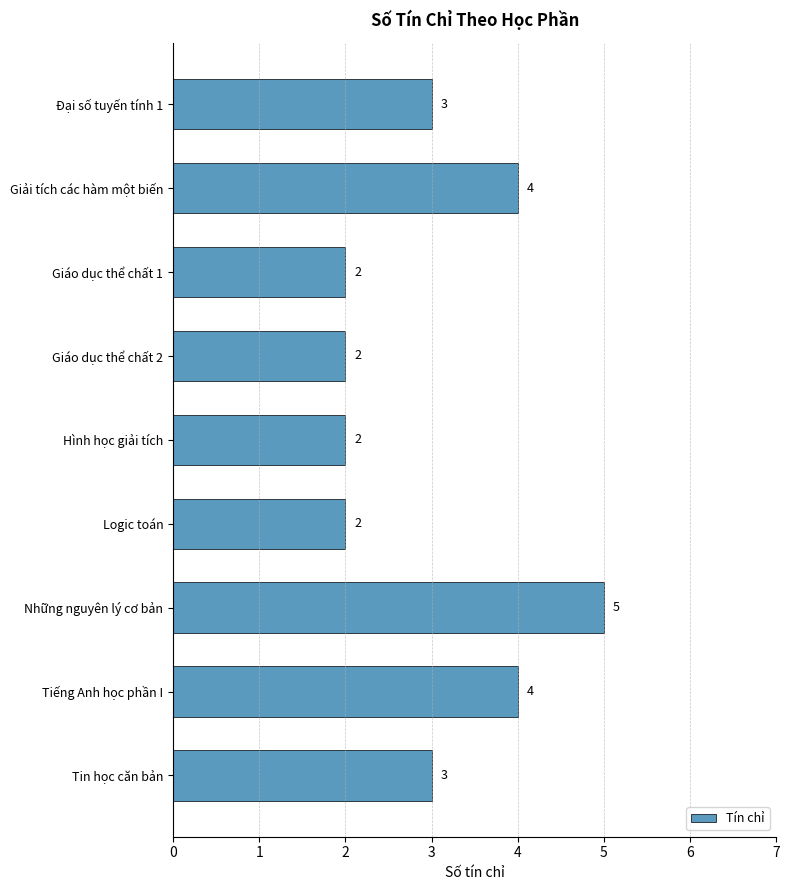

What is the approximate value at Những nguyên lý cơ bản?

5